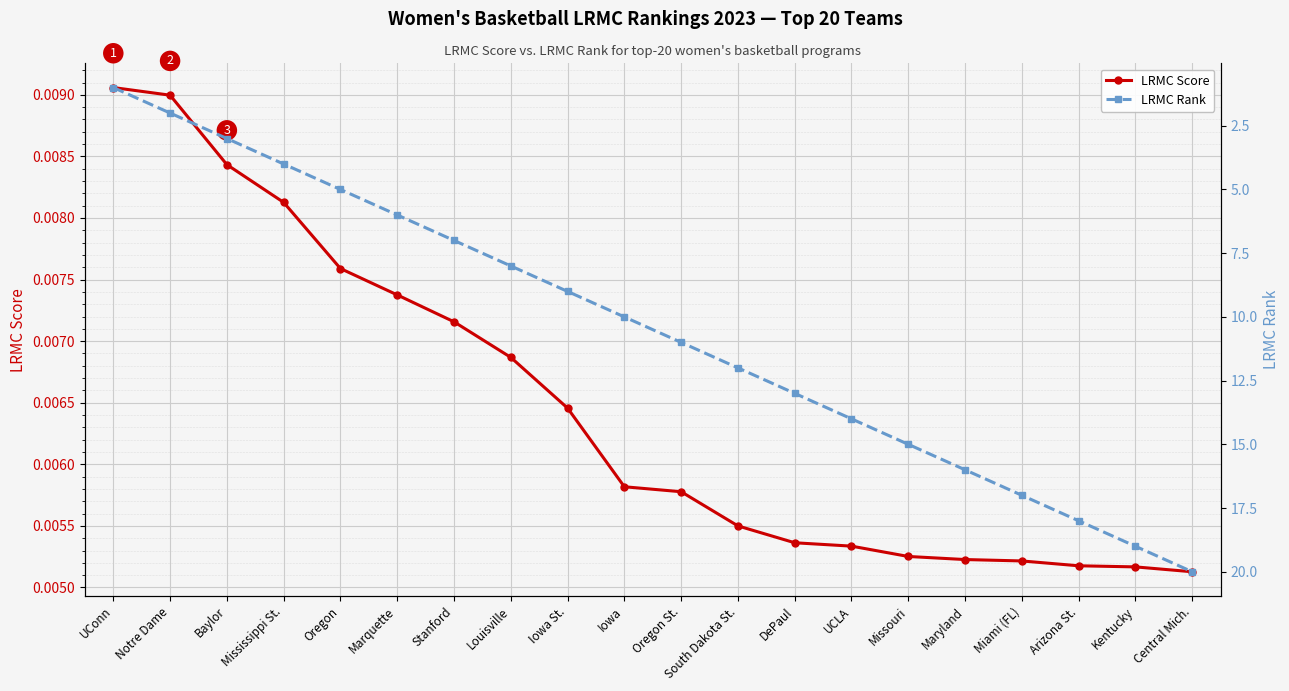

True or false: LRMC Rank and LRMC Score intersect in this chart.

False